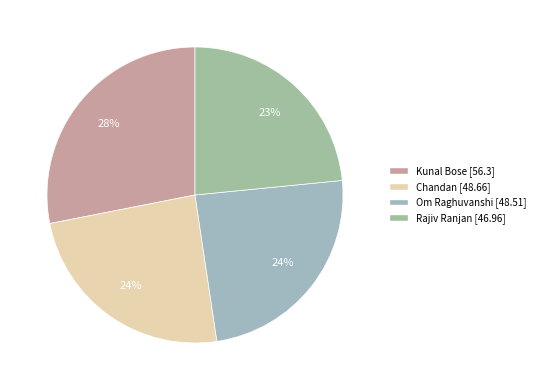

What percentage do Rajiv Ranjan and Om Raghuvanshi together represent?

47.6%